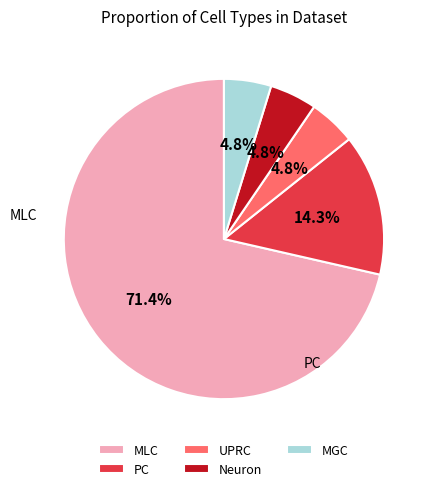

Is there any slice that represents more than half of the pie?

Yes